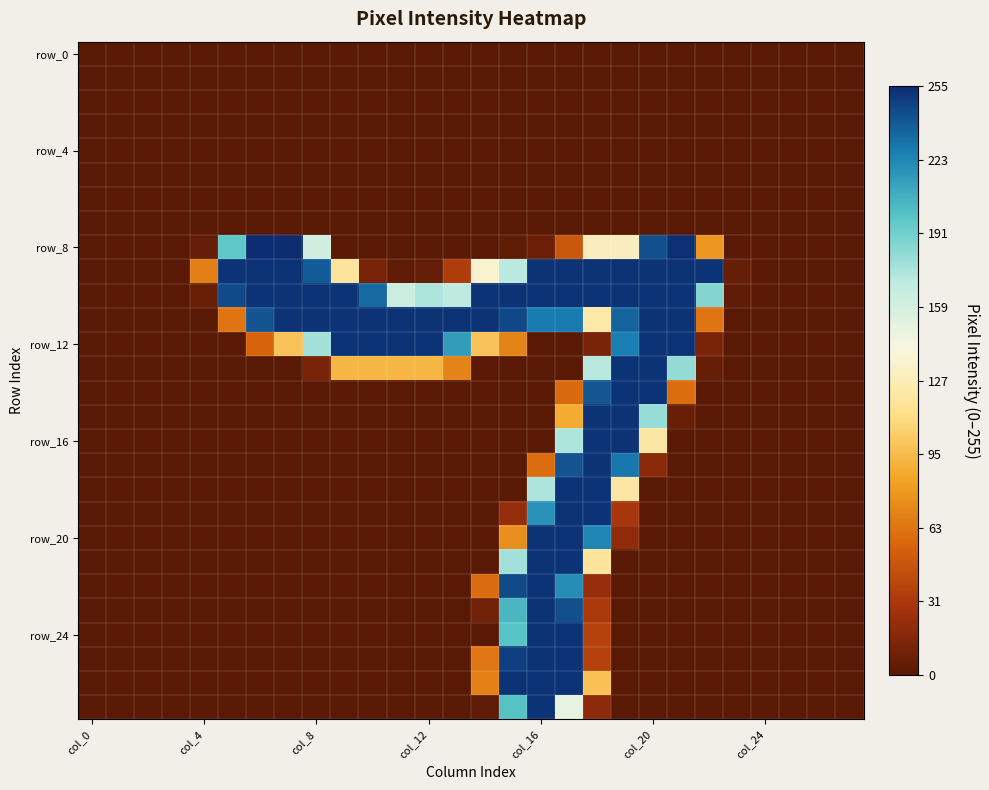

Which series has the widest spread of values?

row_8